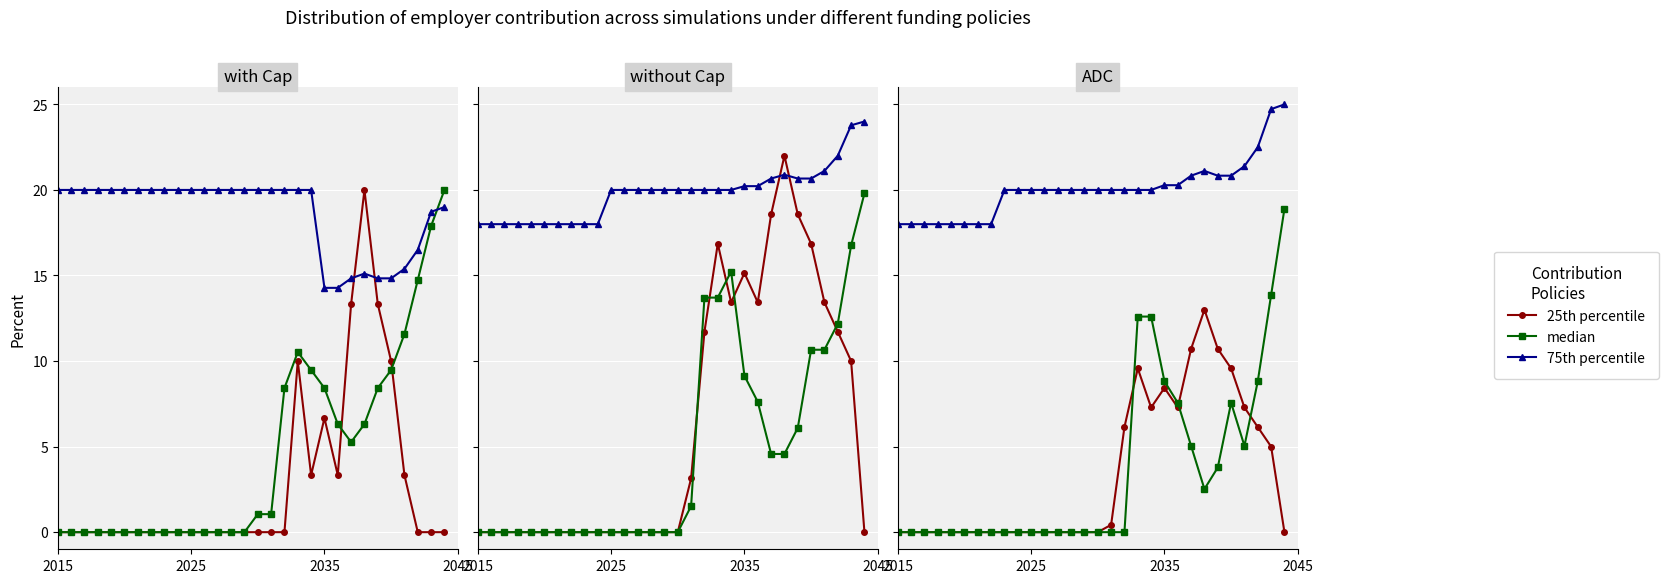

What is the sum of all 75th percentile values?

601.8